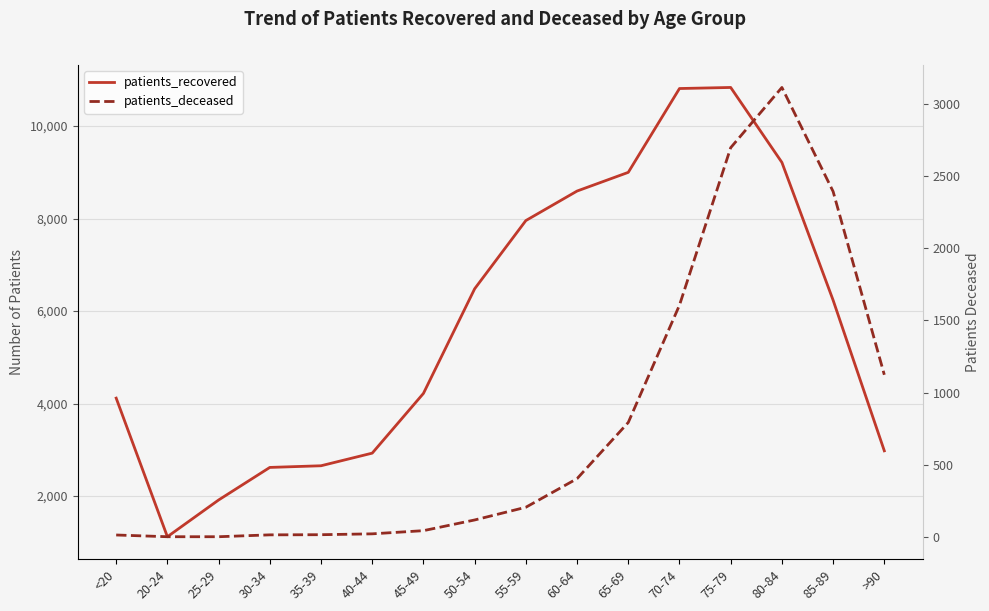

Rank the series by their maximum value, from lowest to highest.

patients_deceased, patients_recovered